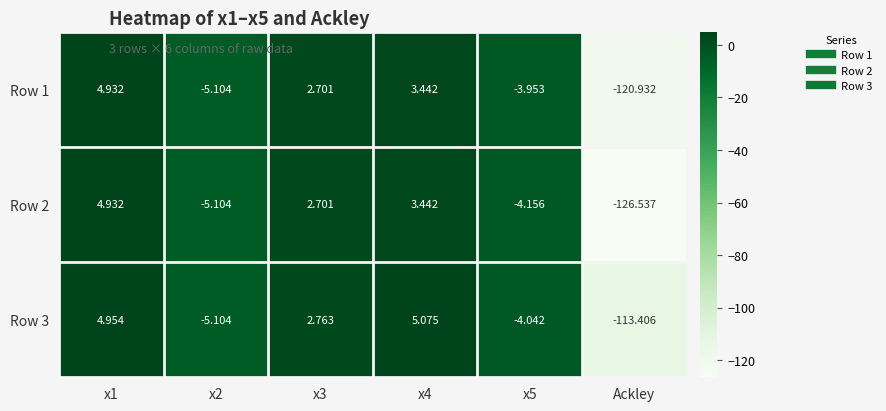

How many values in the Row 1 series exceed 2?

3